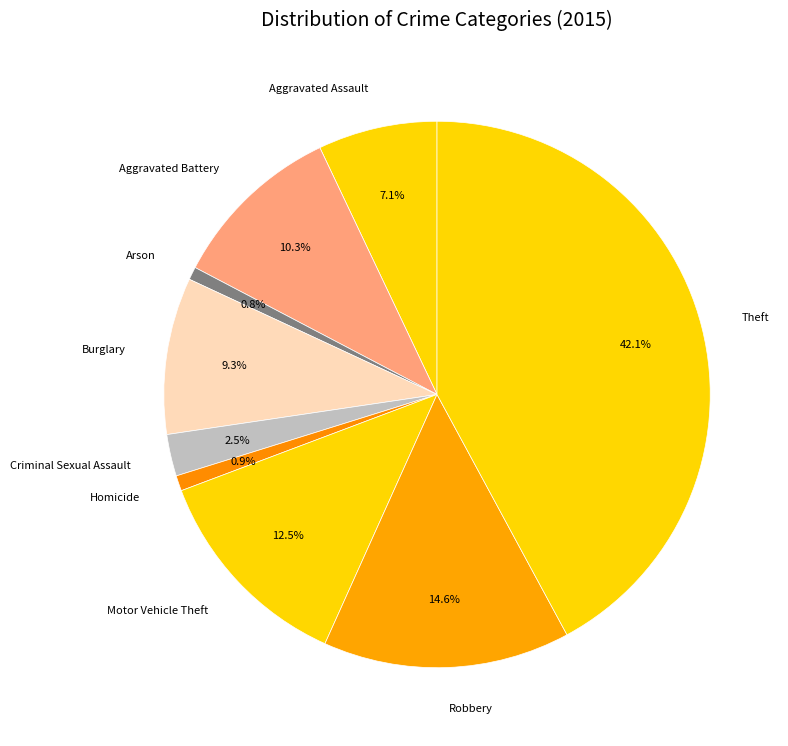

To the nearest percent, what is the difference between the Aggravated Battery and Burglary slice percentages?

1%